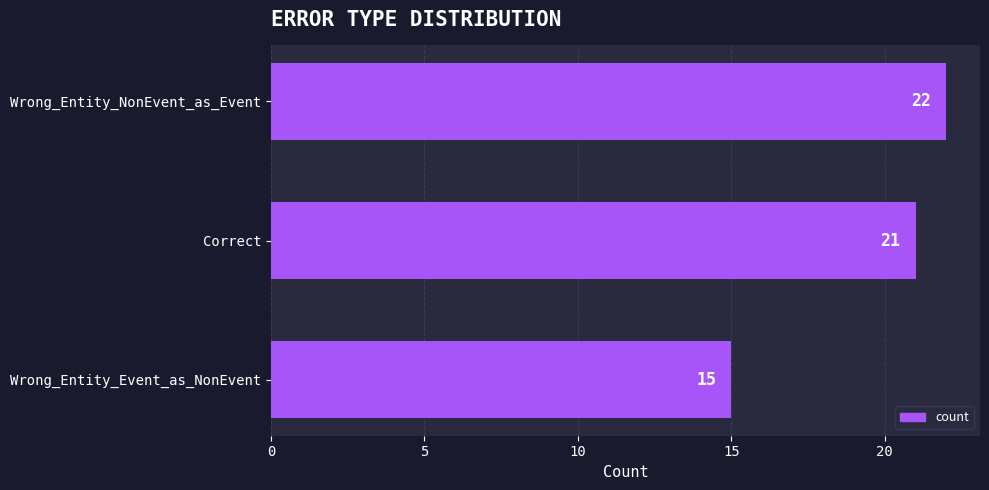

How many values are below 21?

1